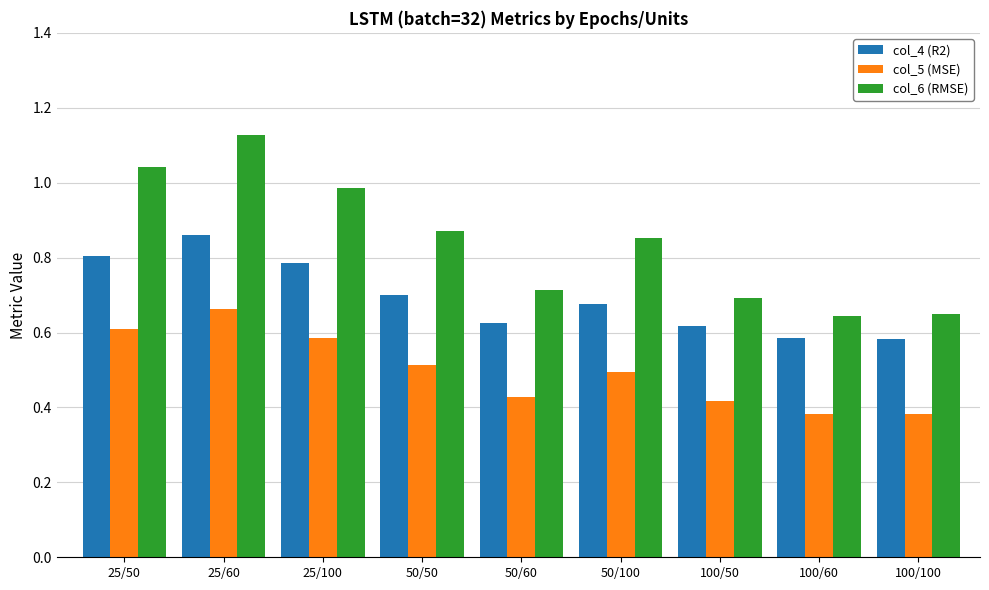

What is the sum of all col_6 (RMSE) values?

7.6